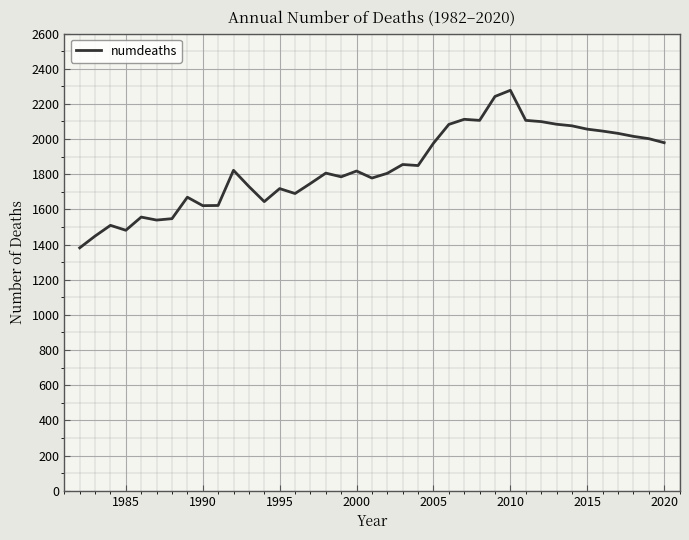

What is the smallest value displayed?

1381